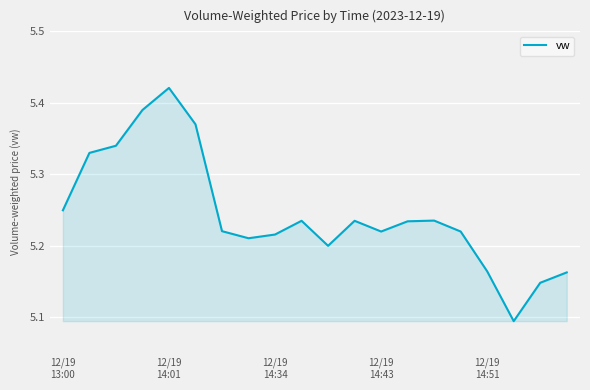

How many interior local valleys (lower than both neighbors) does the data have?

4